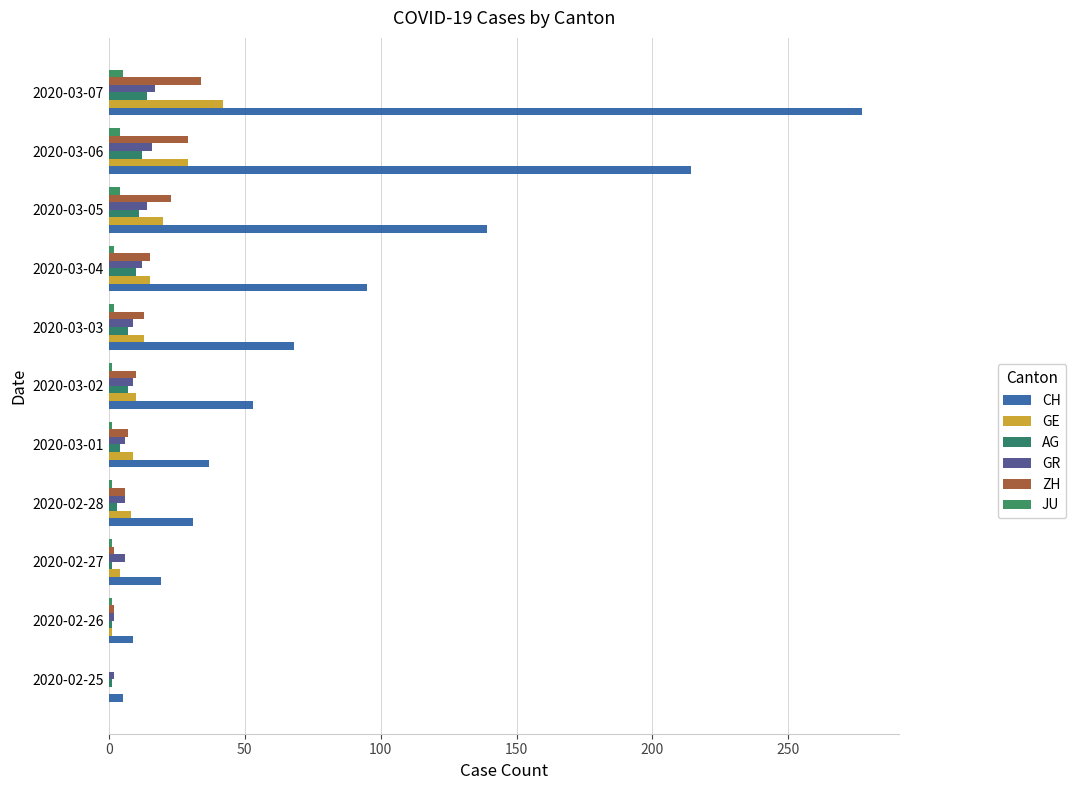

Count the number of data series in this chart.

6